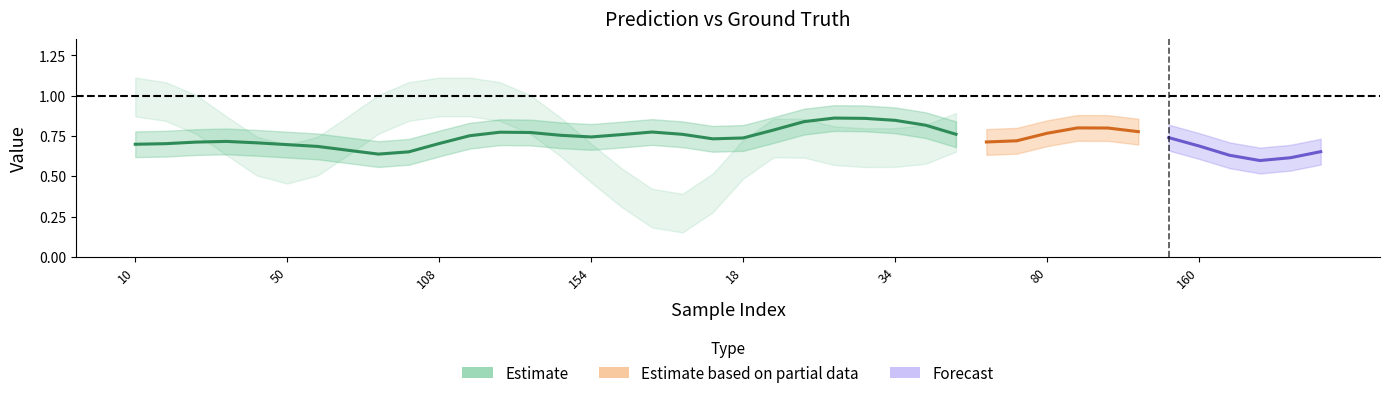

What is the average value of the y_pred series?

0.7